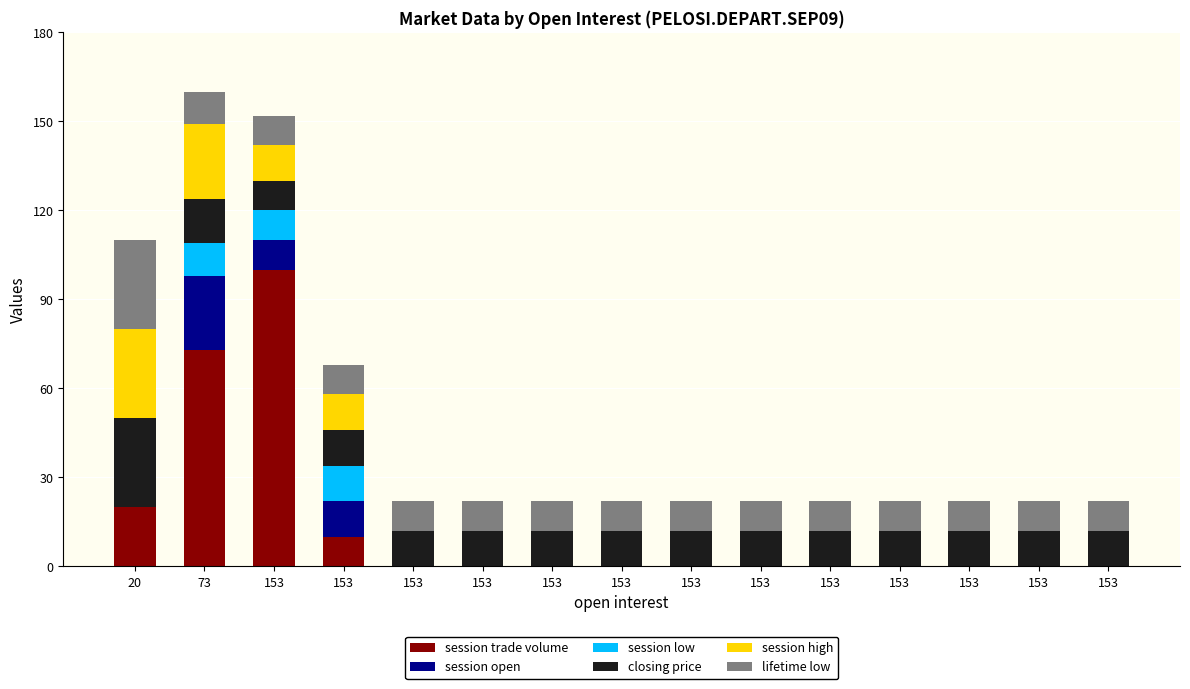

True or false: closing price has a value of 24 at 73.

False